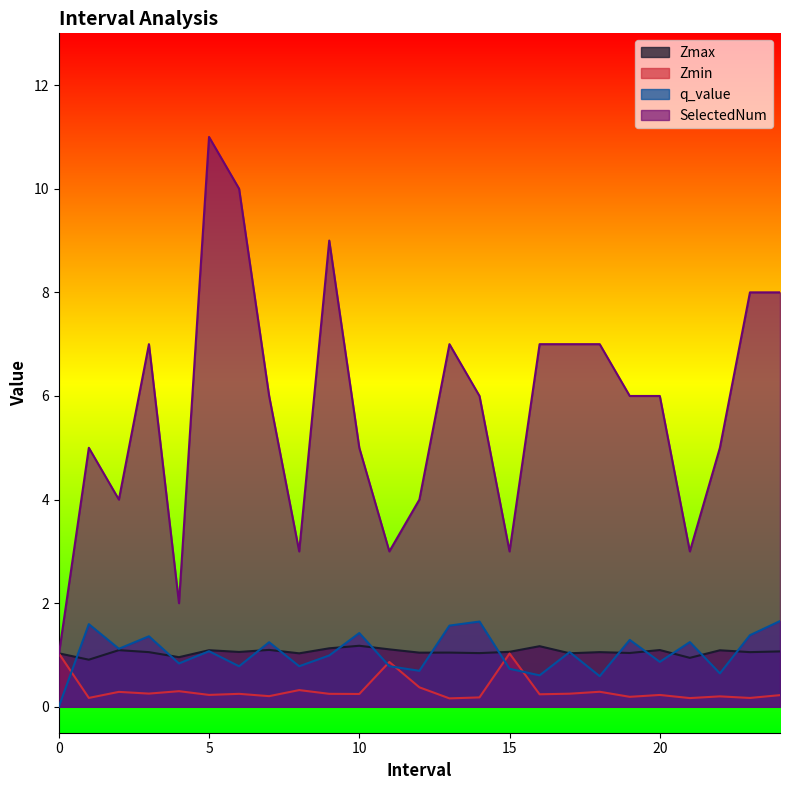

Reading right to left, extract all data points from this chart.

Zmax: 1.1	1.1	1.1	0.9	1.1	1.0	1.1	1.0	1.2	1.1	1.0	1.0	1.0	1.1	1.2	1.1	1.0	1.1	1.1	1.1	1.0	1.1	1.1	0.9	1.0
Zmin: 0.2	0.2	0.2	0.2	0.2	0.2	0.3	0.3	0.2	1.0	0.2	0.2	0.4	0.9	0.2	0.3	0.3	0.2	0.3	0.2	0.3	0.3	0.3	0.2	1.0
q_value: 1.7	1.4	0.6	1.2	0.9	1.3	0.6	1.1	0.6	0.7	1.6	1.6	0.7	0.8	1.4	1.0	0.8	1.2	0.8	1.1	0.8	1.4	1.1	1.6	-0.0
SelectedNum: 8.0	8.0	5.0	3.0	6.0	6.0	7.0	7.0	7.0	3.0	6.0	7.0	4.0	3.0	5.0	9.0	3.0	6.0	10.0	11.0	2.0	7.0	4.0	5.0	1.0